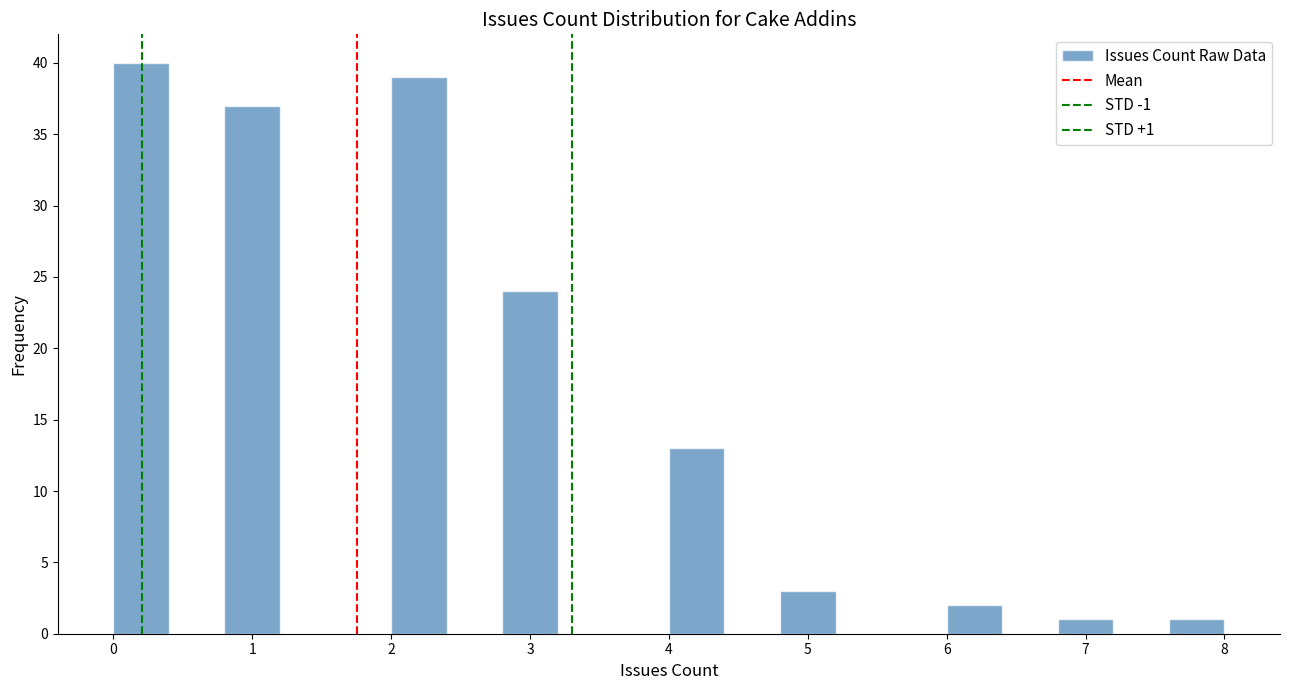

Over which range of the x-axis is the bar tallest?

0.0 to 0.4